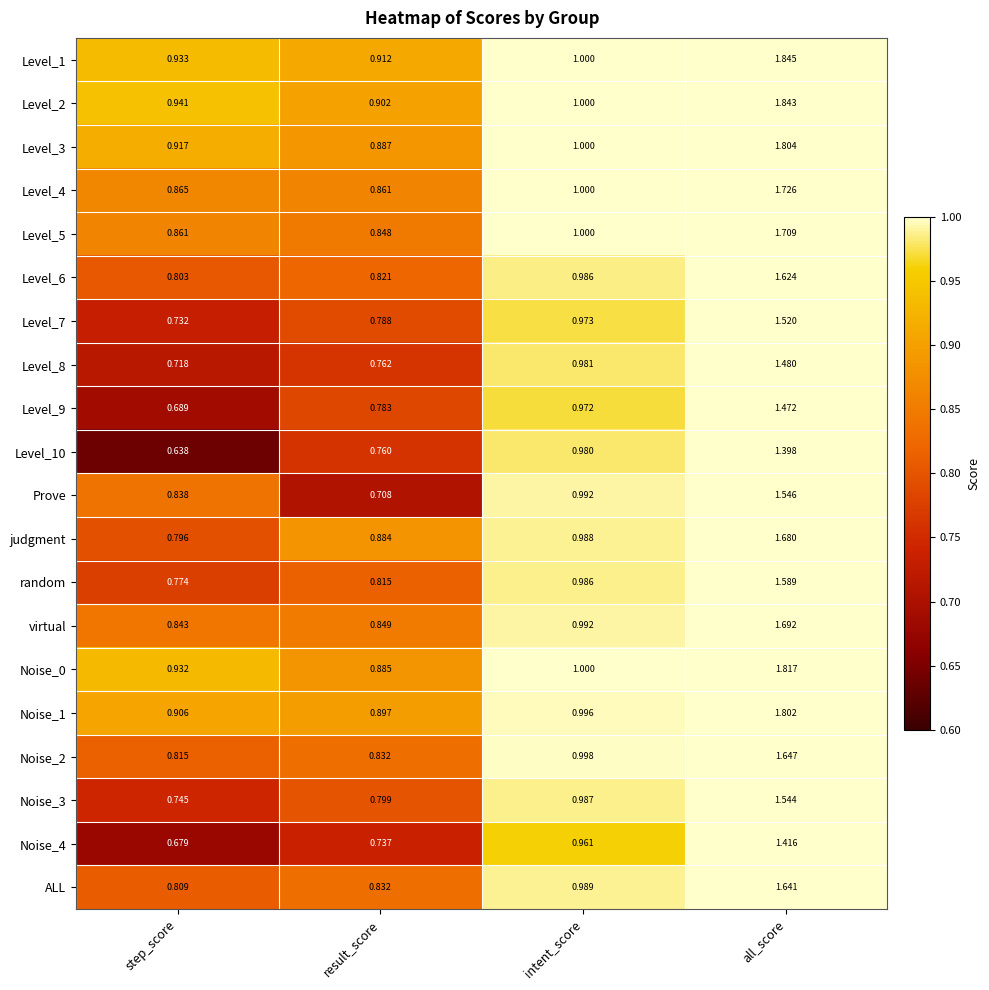

List the series in order of their peak value, highest first.

Level_1, Level_2, Noise_0, Level_3, Noise_1, Level_4, Level_5, virtual, judgment, Noise_2, ALL, Level_6, random, Prove, Noise_3, Level_7, Level_8, Level_9, Noise_4, Level_10